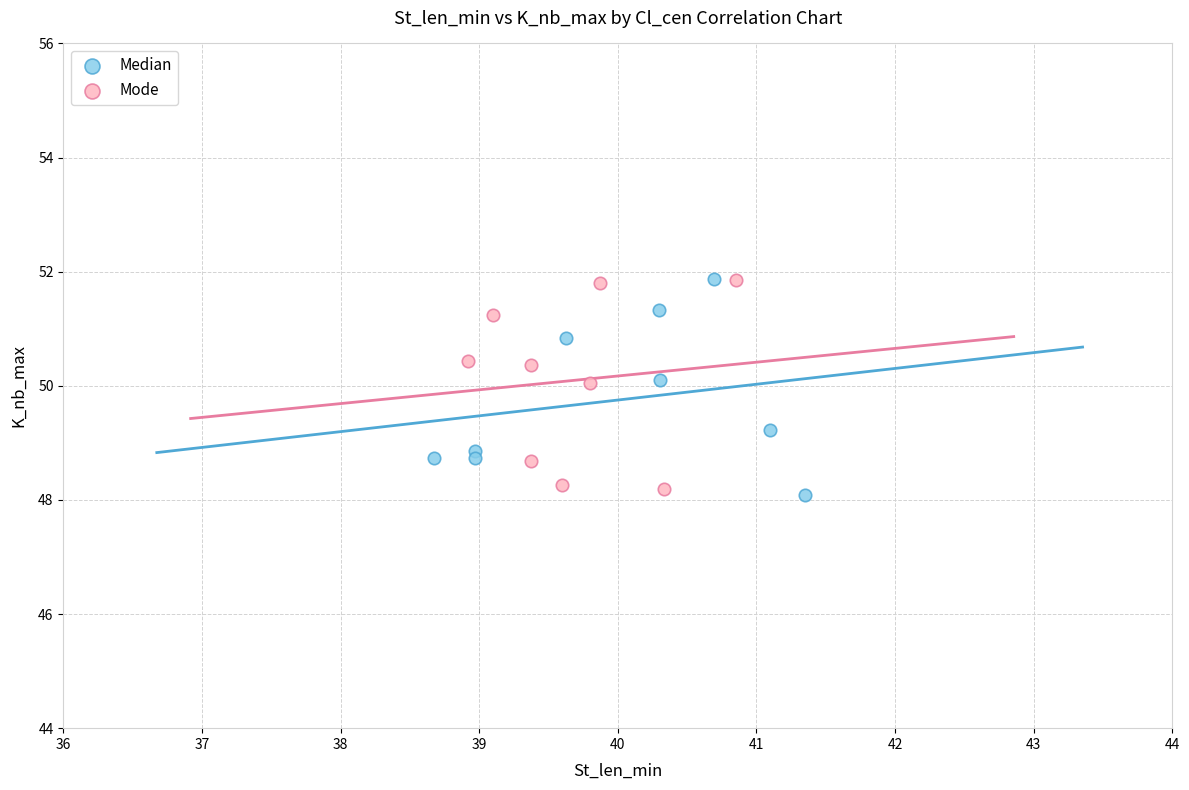

What are all the series names shown in the legend?

Median, Mode